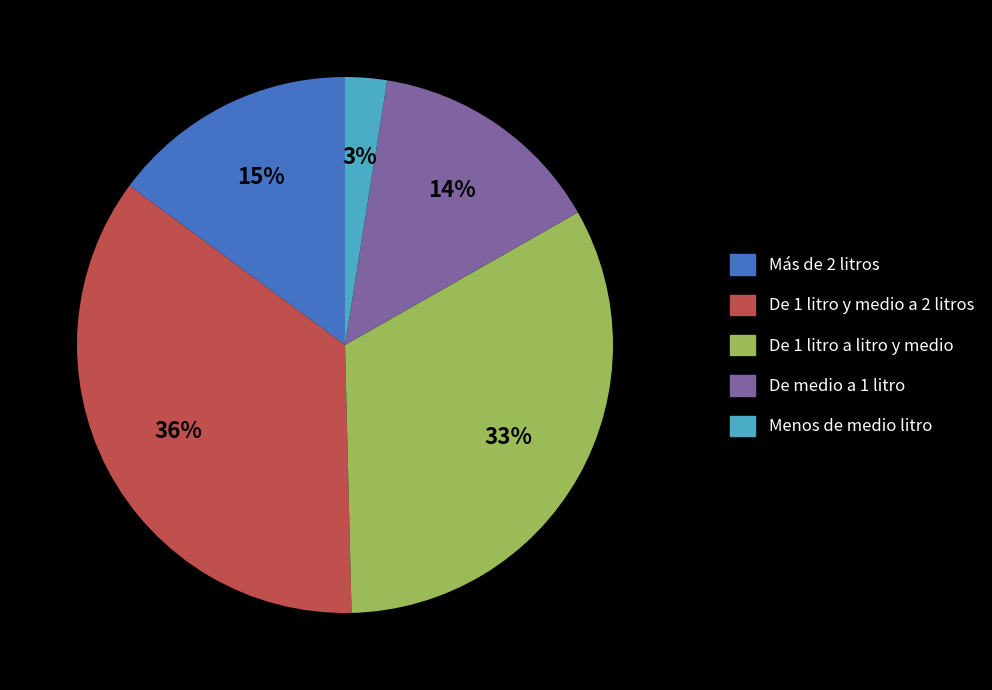

Which category has the biggest portion of the pie?

De 1 litro y medio a 2 litros